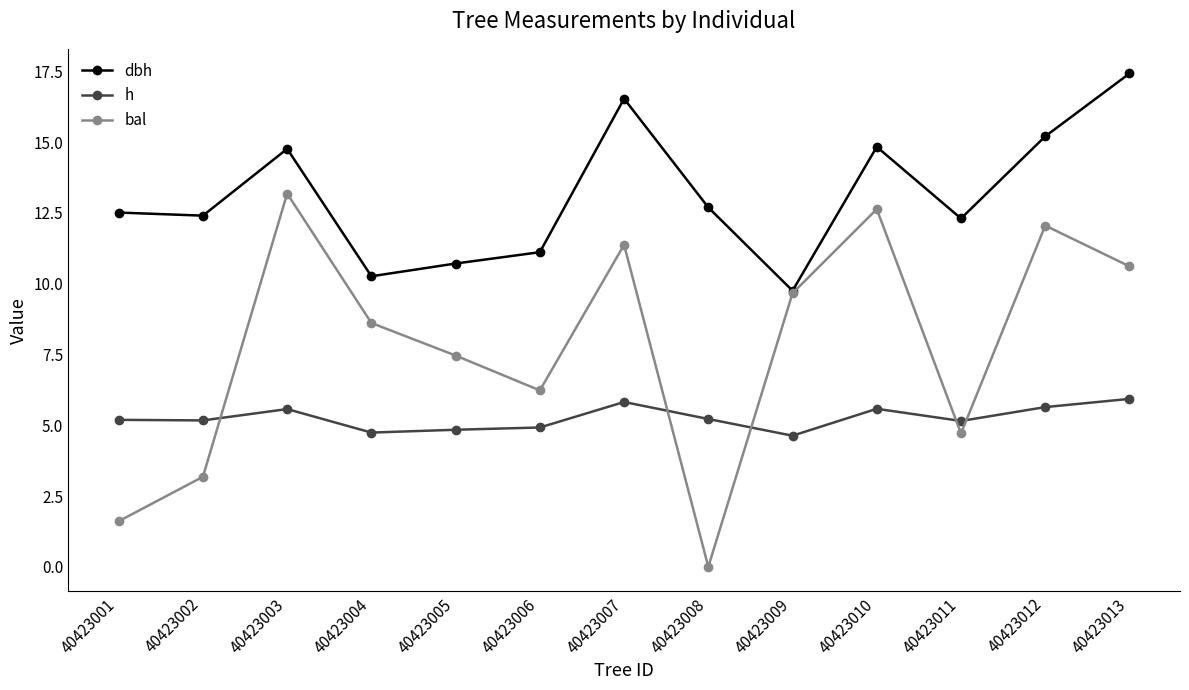

In bal, how many points are higher than both neighbors (excluding endpoints)?

4